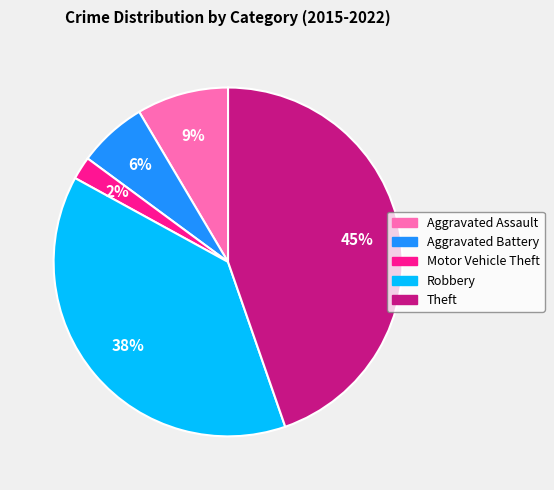

Rank the categories by value from lowest to highest.

Motor Vehicle Theft, Aggravated Battery, Aggravated Assault, Robbery, Theft